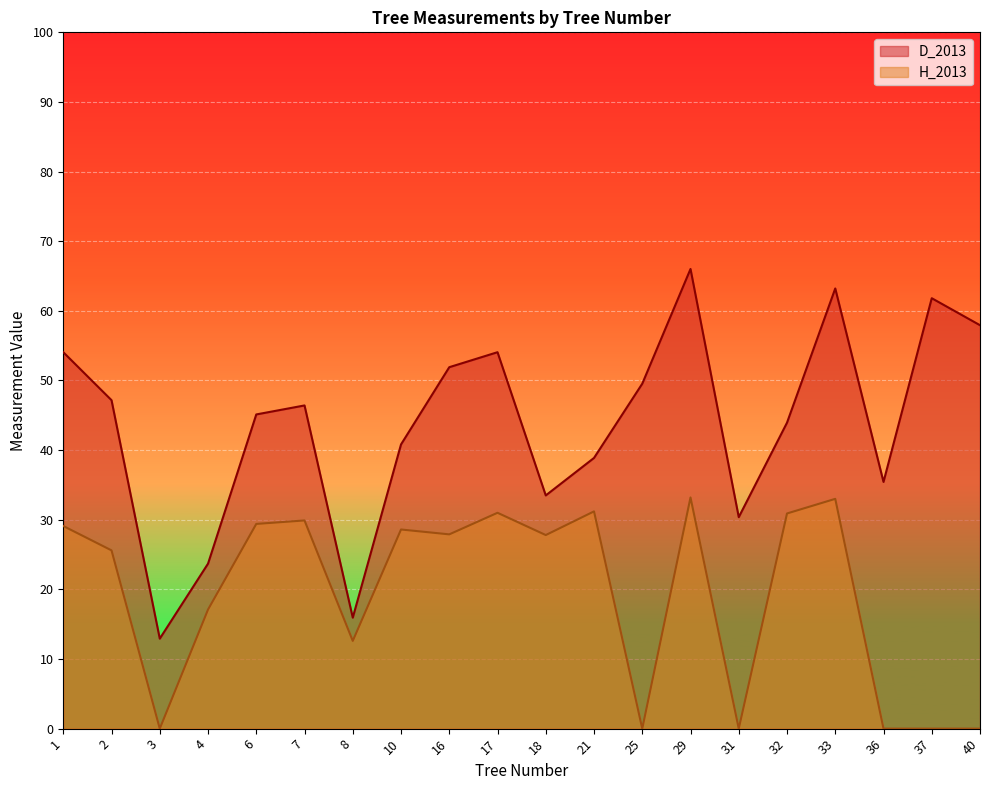

At how many categories does at least one series exceed 42?

12